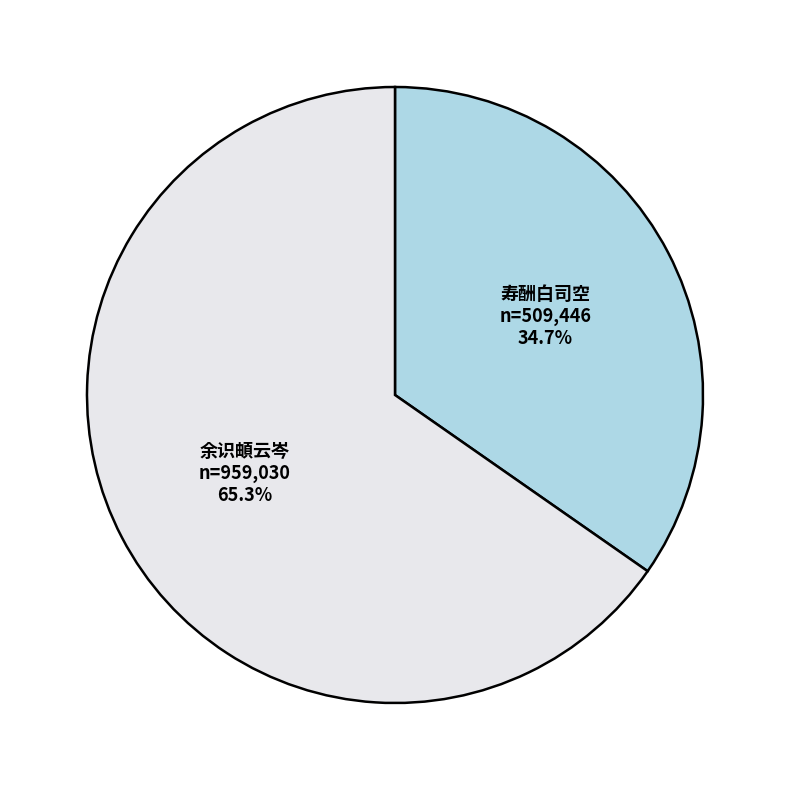

Does any single category account for the majority?

Yes